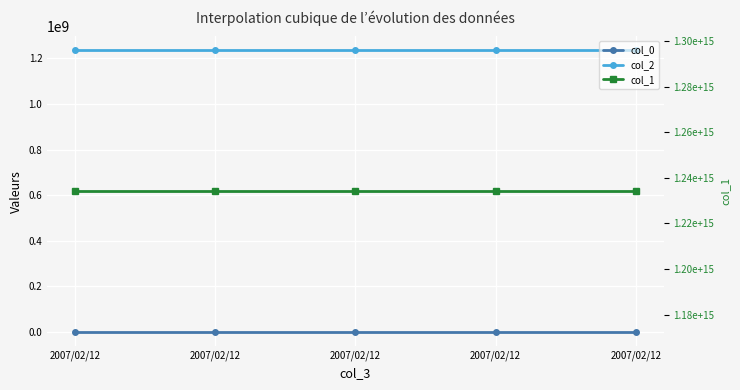

The value of col_2 at 2007/02/12 is 1234567890. True or false?

True